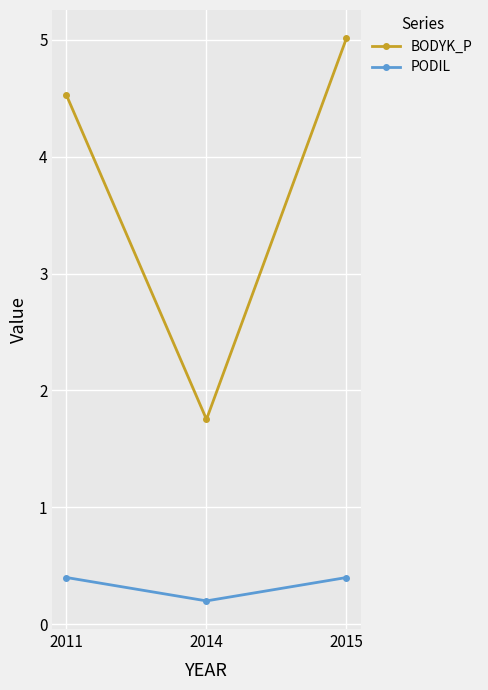

Reading right to left, list all the values displayed in this chart.

BODYK_P: 5.0	1.8	4.5
PODIL: 0.4	0.2	0.4